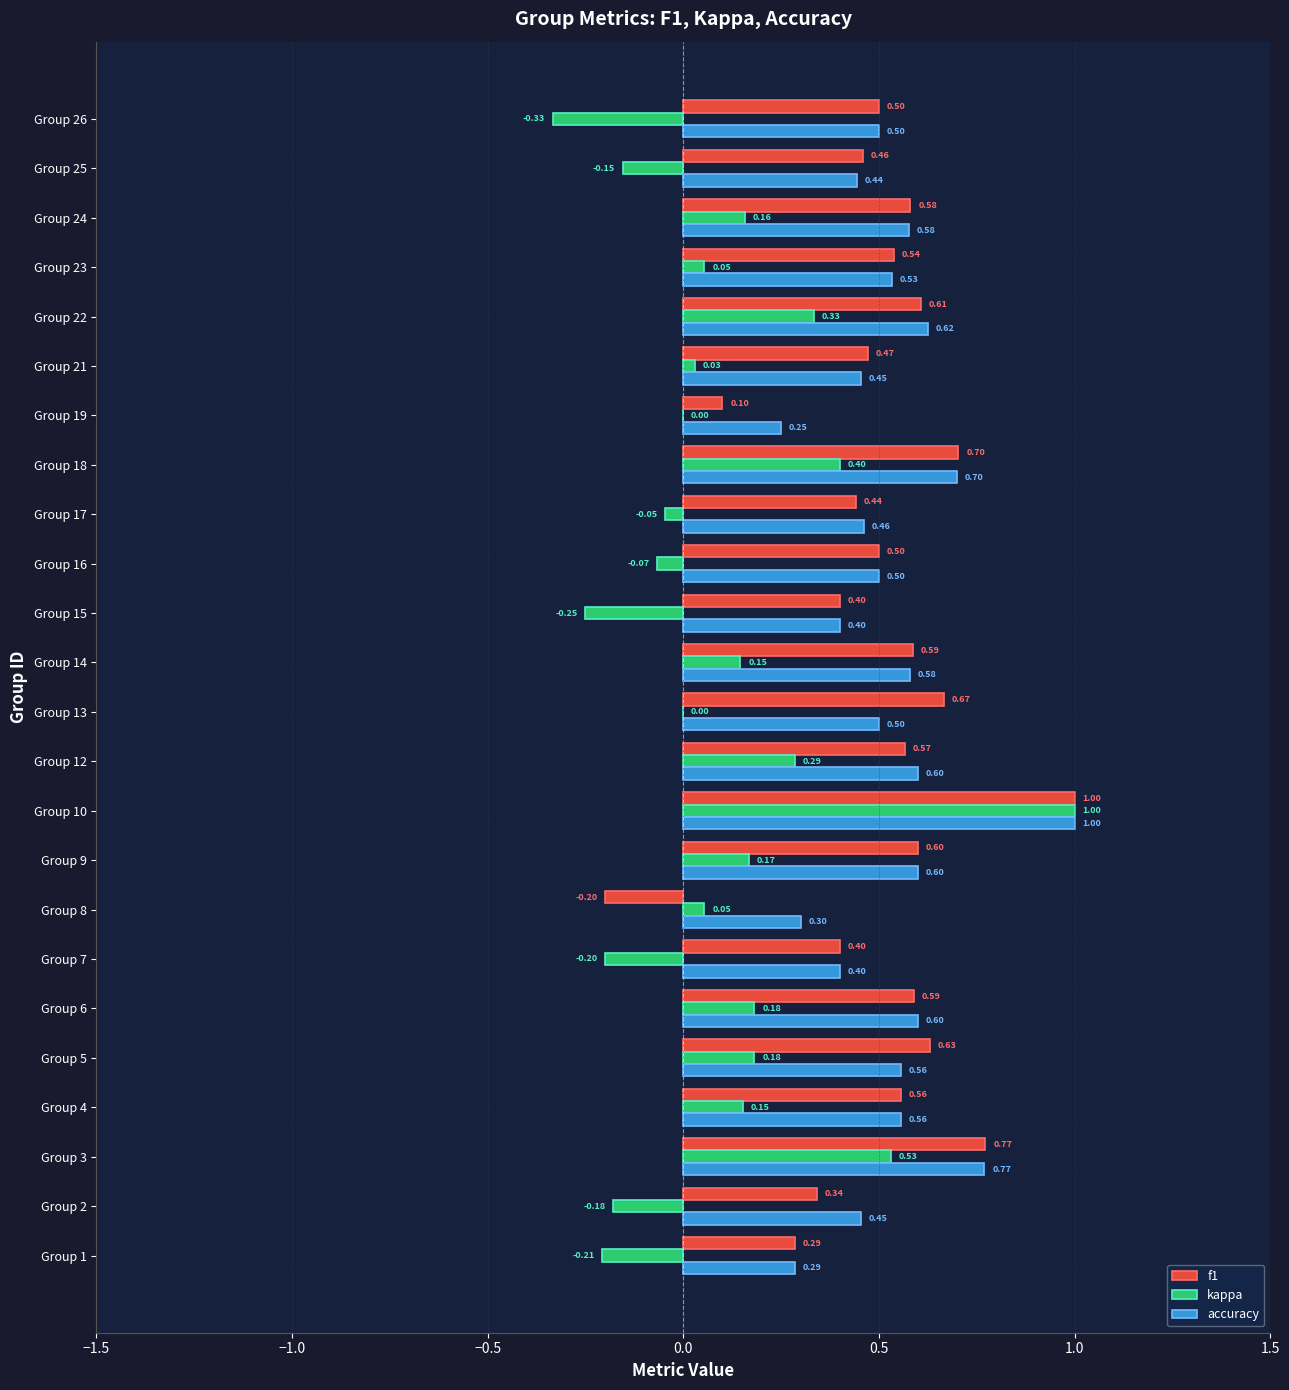

Which series has the largest total across all categories?

accuracy